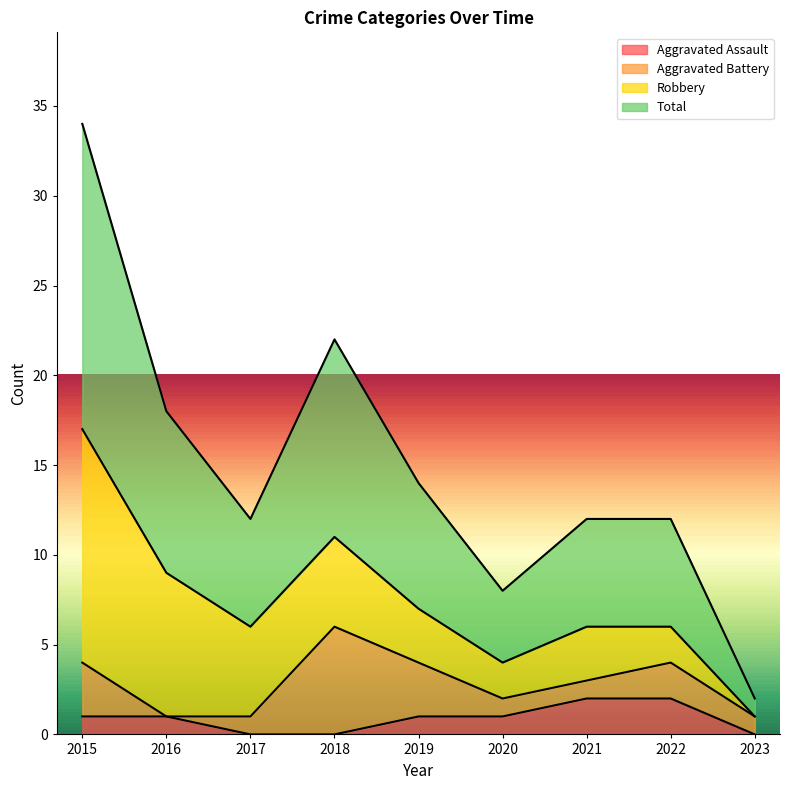

True or false: Aggravated Assault has more than 1 points higher than both neighbors.

False